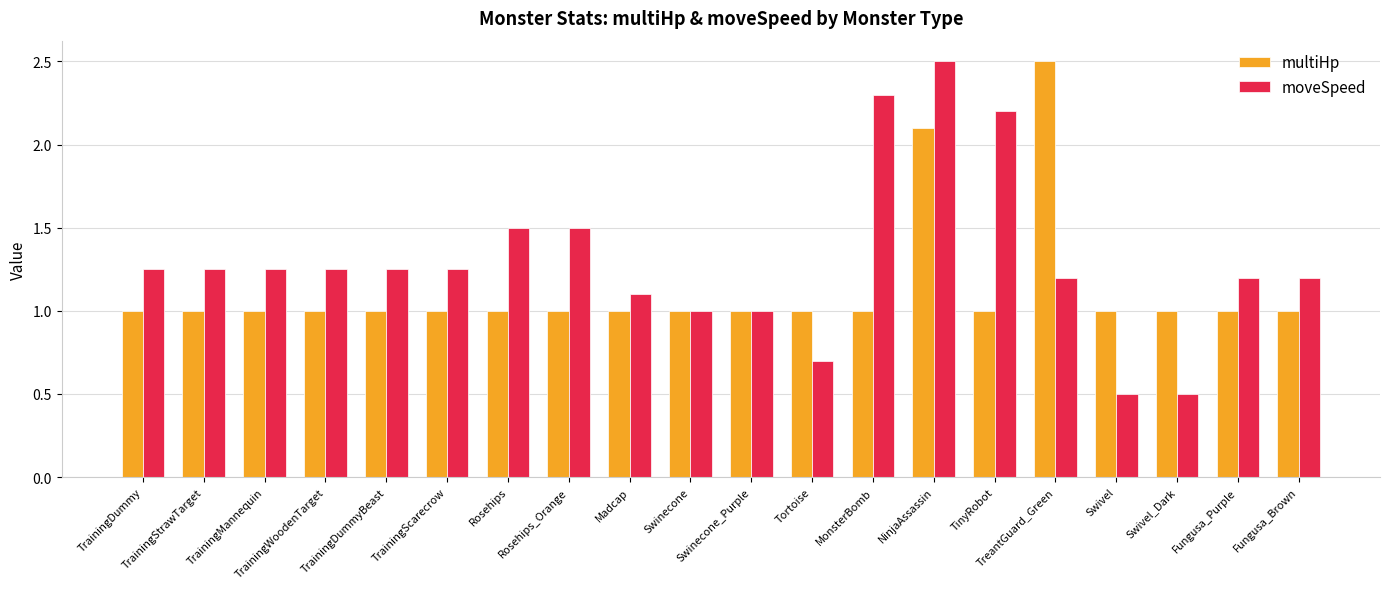

What is the maximum value for multiHp?

2.5